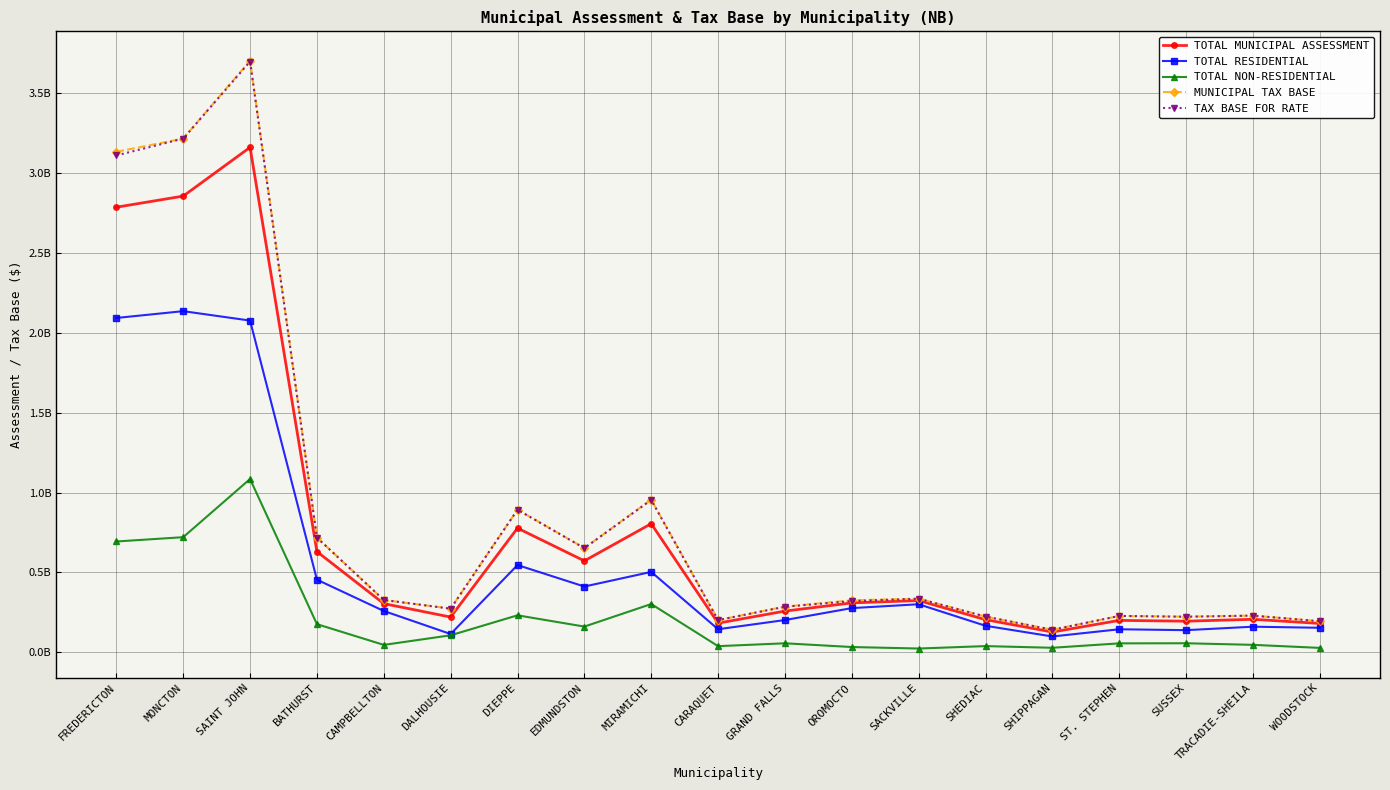

Which series changed the most between EDMUNDSTON and CARAQUET?

MUNICIPAL TAX BASE